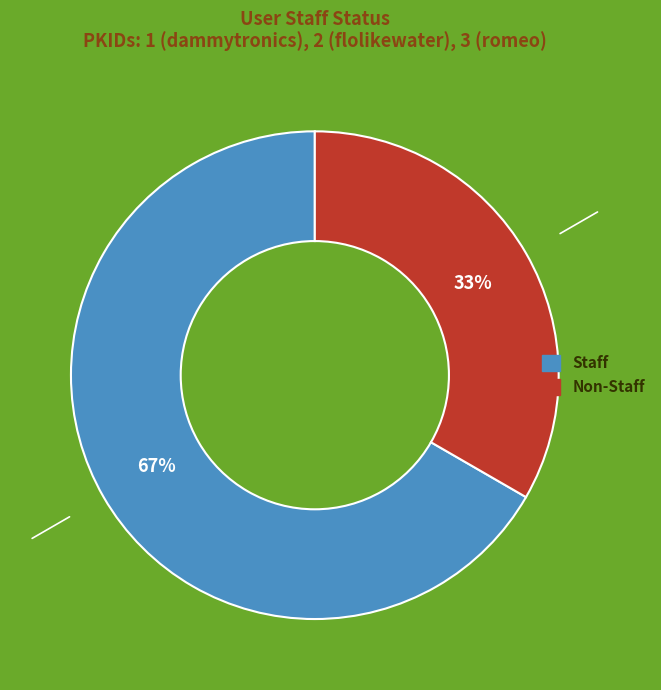

To the nearest percent, what is the average slice percentage?

50%